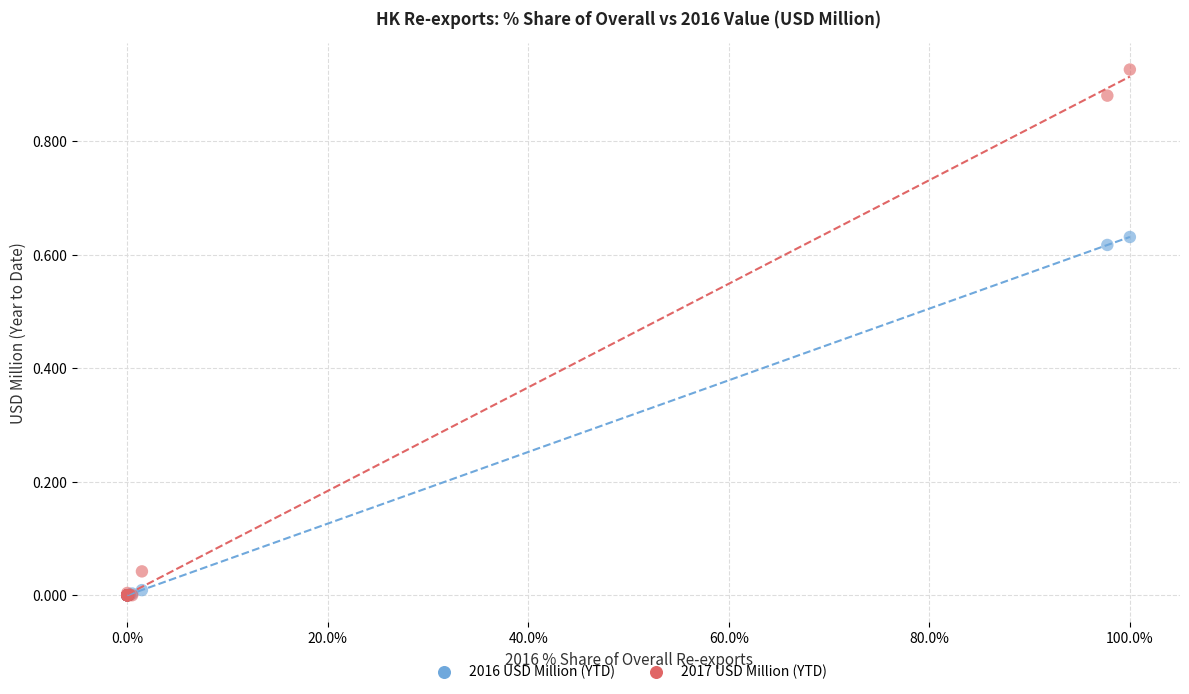

What are all the series names shown in the legend?

2016 USD Million (YTD), 2017 USD Million (YTD)